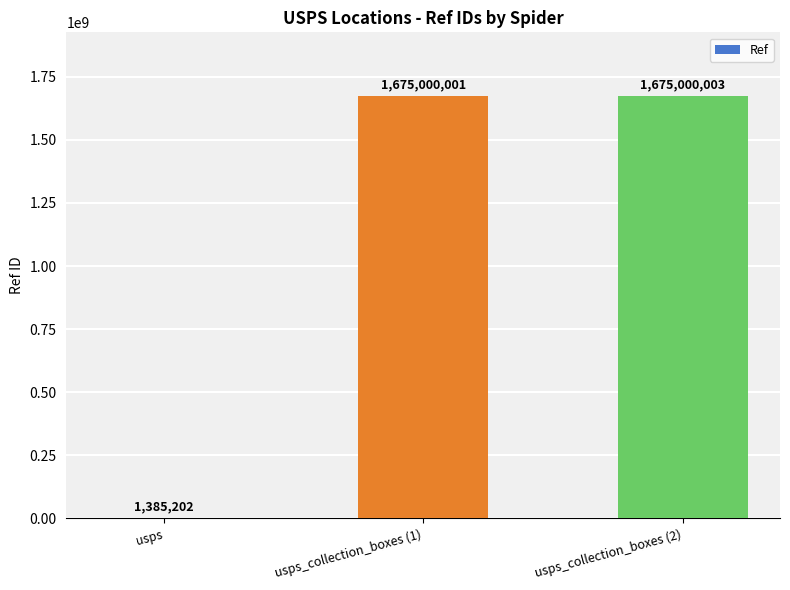

How many series are shown in this chart?

1